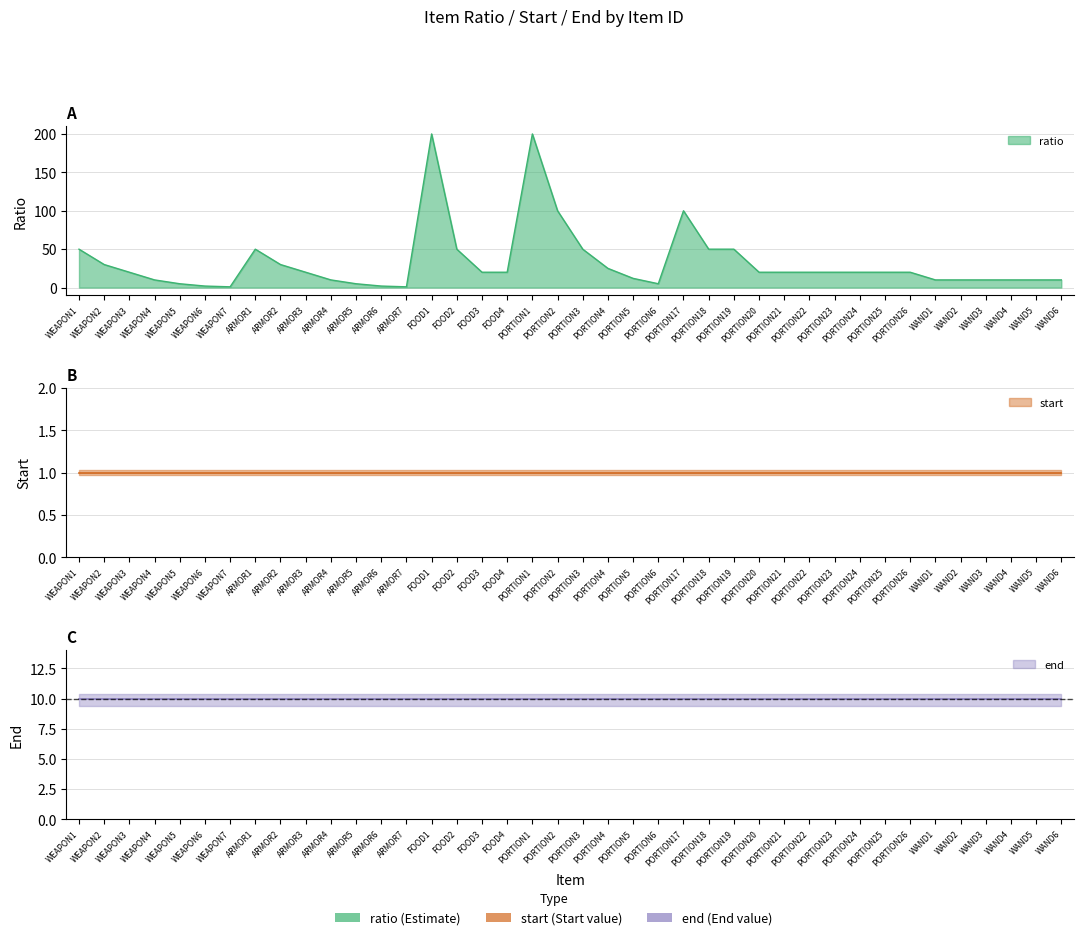

What are all the series names shown in the legend?

ratio, start, end